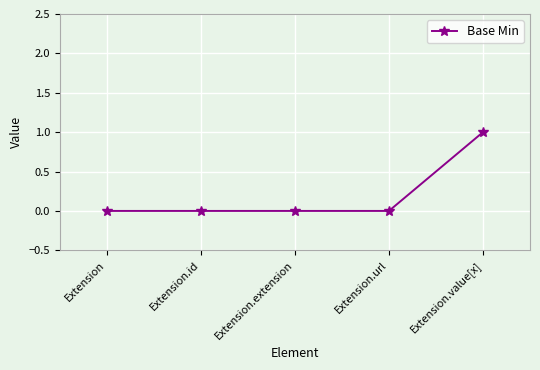

True or false: the data shows -1 at Extension.url.

False